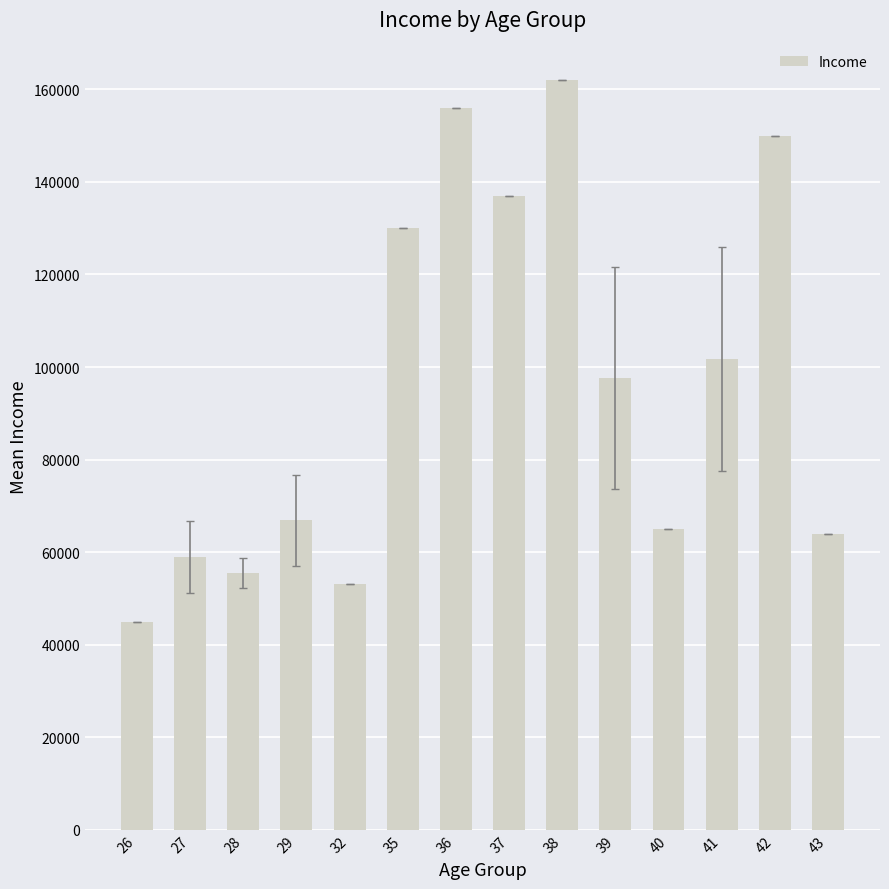

Approximately how many times larger is the value at 35 compared to 28?

2.3